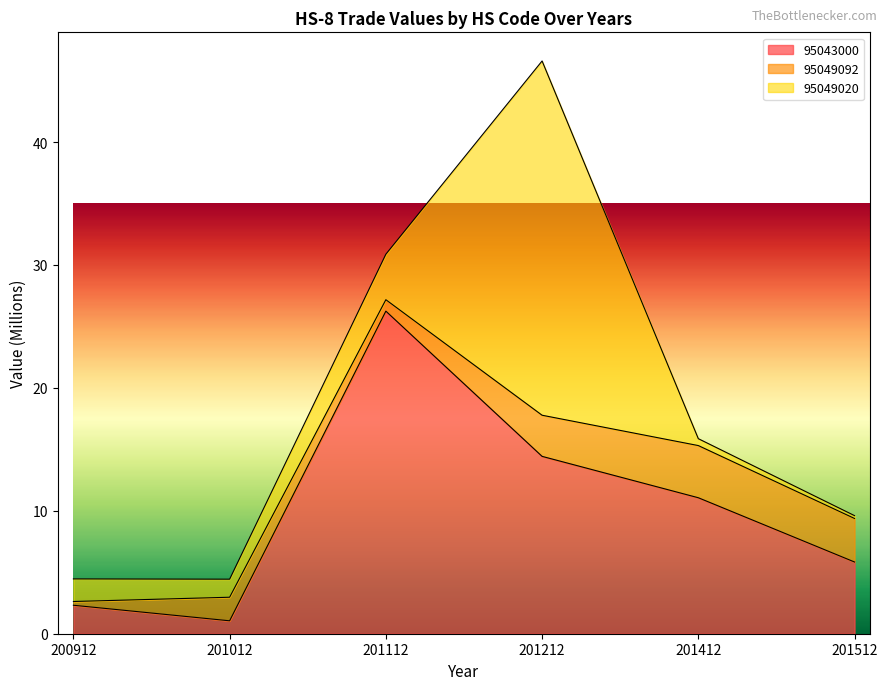

Reading right to left, extract all data points from this chart.

200912: 1.8	0.3	2.3
201012: 1.5	1.9	1.1
201112: 3.7	0.9	26.2
201212: 28.8	3.3	14.4
201412: 0.6	4.2	11.1
201512: 0.2	3.5	5.8